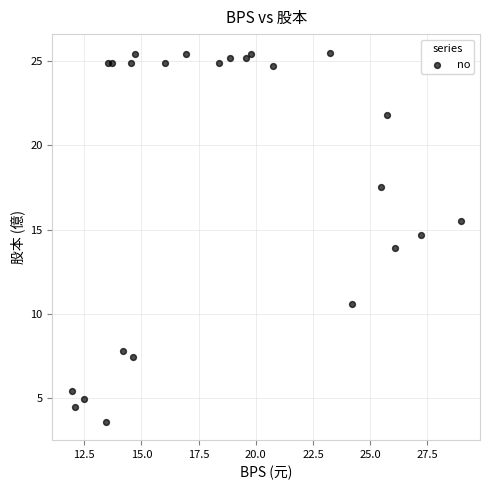

What is the range of Y values (max minus min)?

21.9